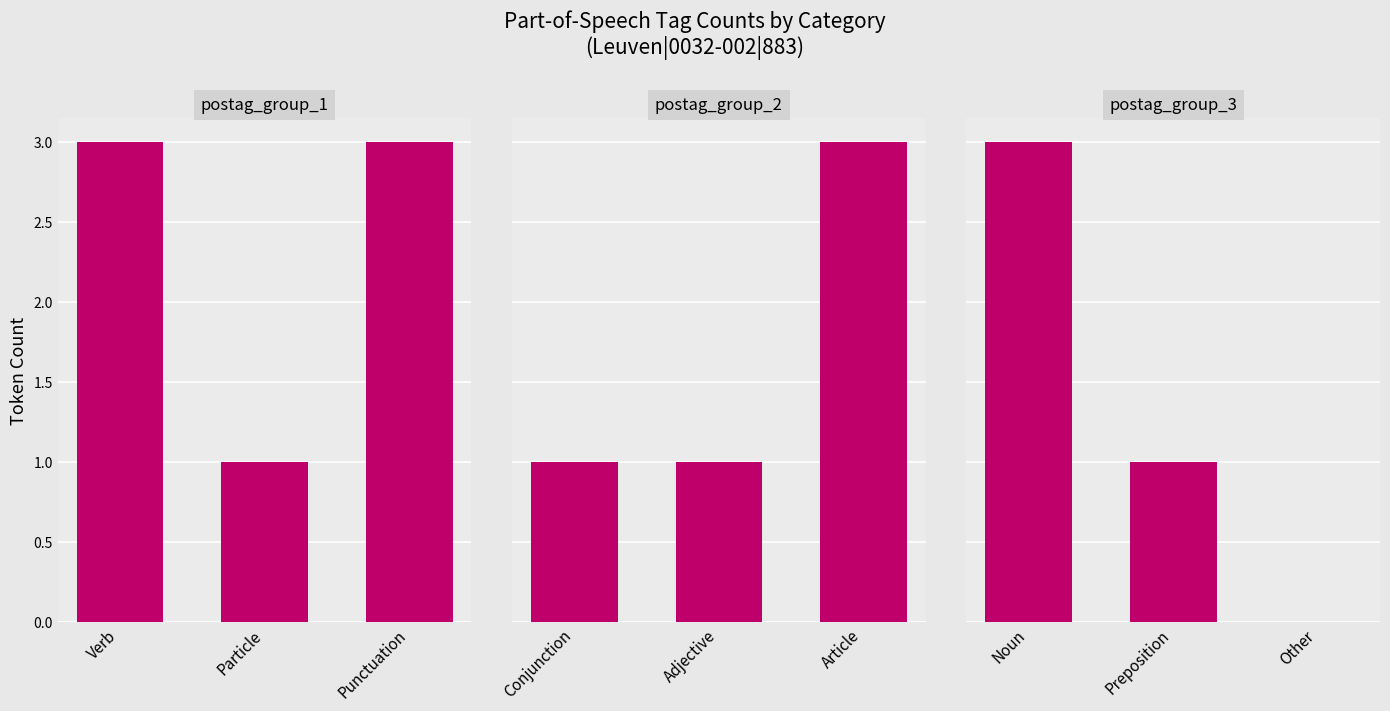

Which series has the largest range (max minus min)?

postag_group_3